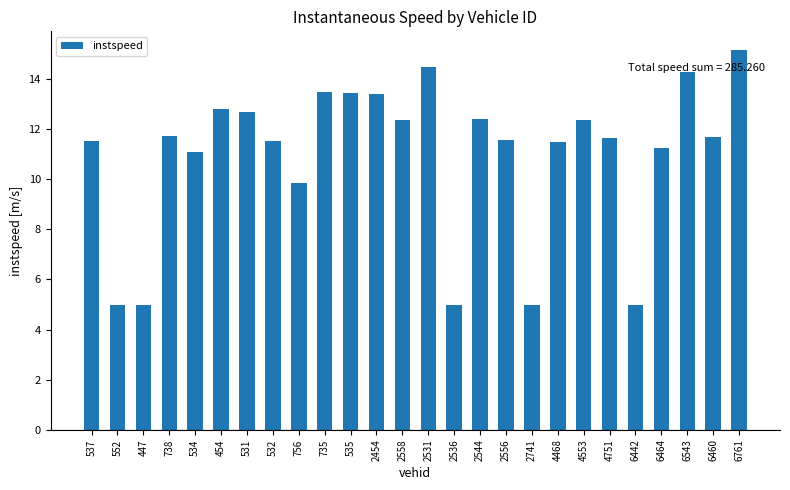

What is the approximate value at 2531?

14.5